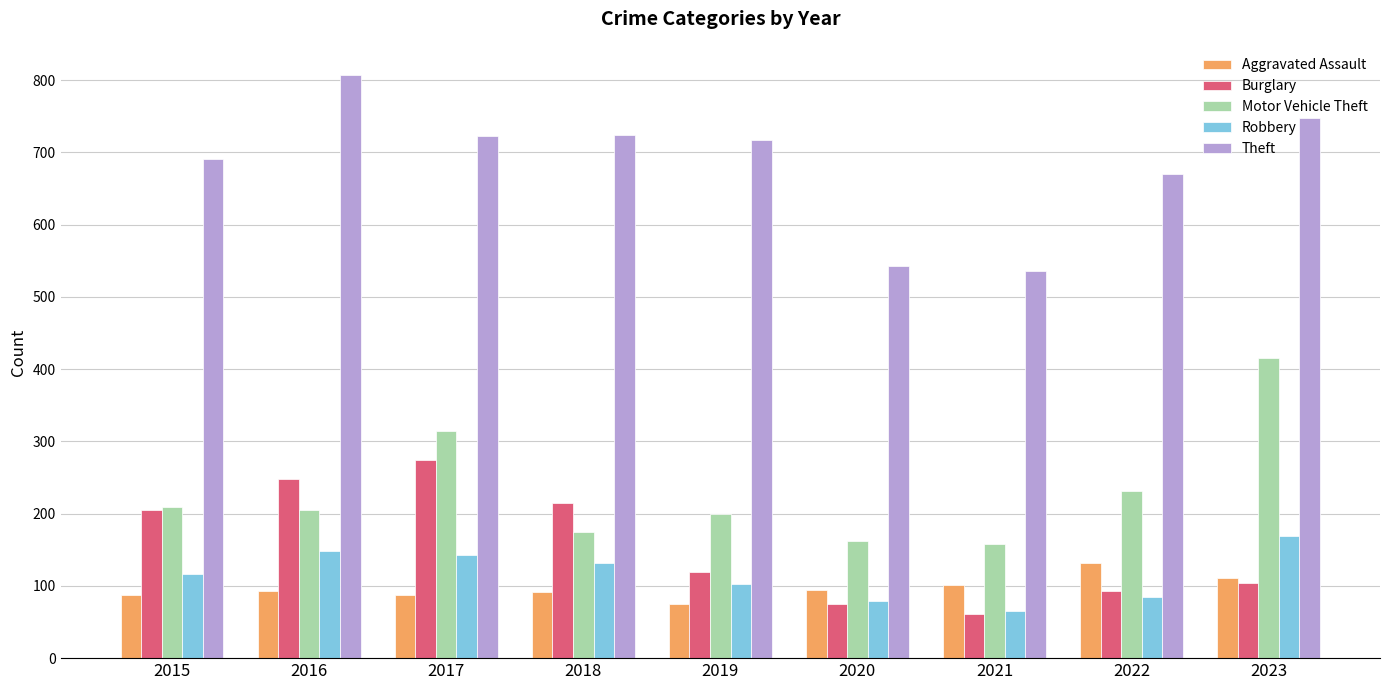

Which series has the largest total across all categories?

Theft